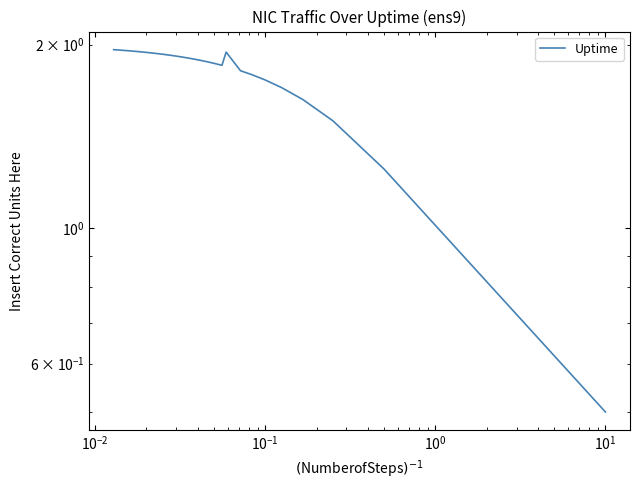

Does the chart display data point markers on the line(s)?

No